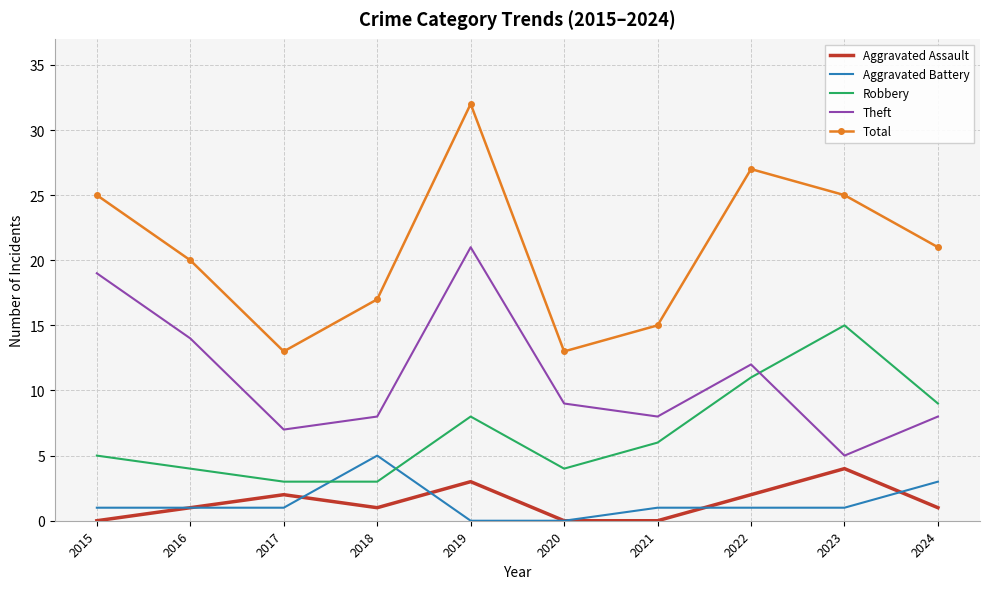

What is the total value across all series at 2022?

53